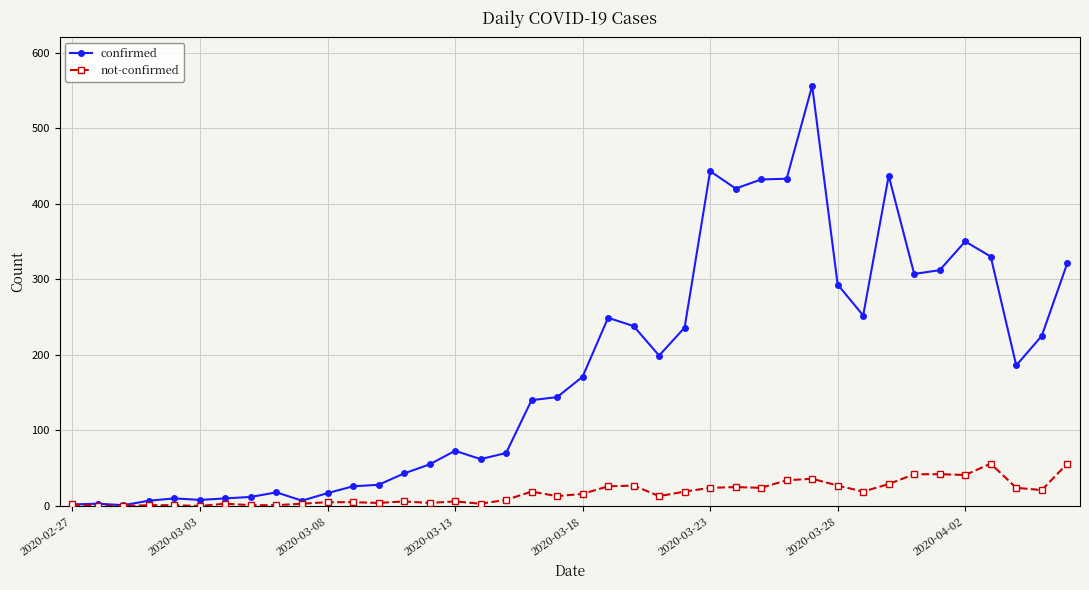

At how many categories does at least one series exceed 89?

22